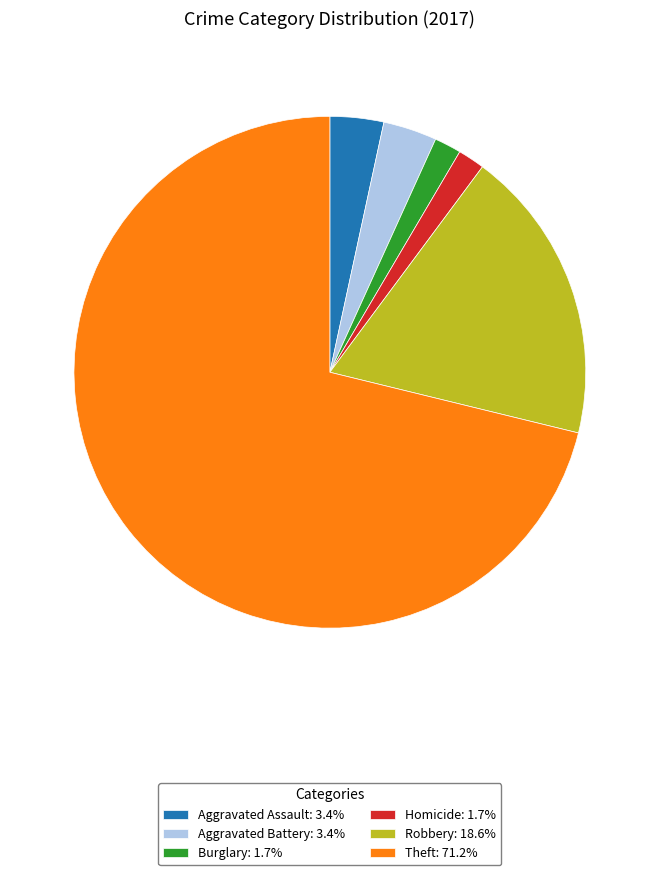

How many slices are in this pie chart?

6